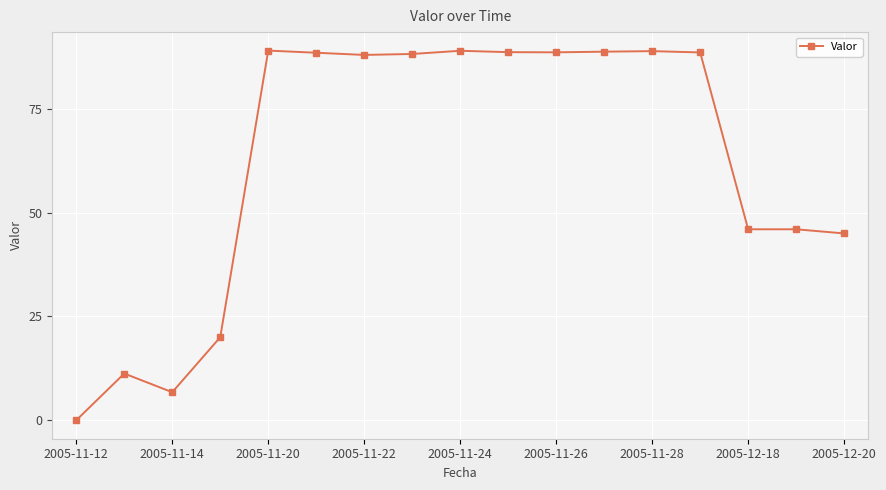

What is the average value?

62.4